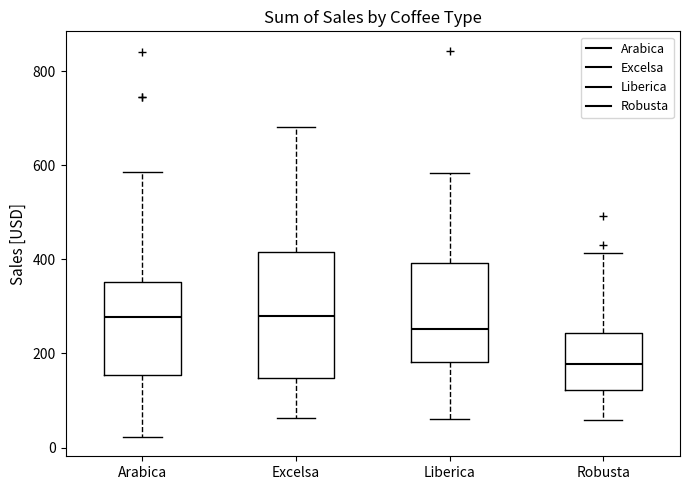

Reading left to right, read every box against the y-axis: the position of its median line, the range the box covers, and the ends of its whiskers. The values are not printed on the chart, so give them approximately, as read against the axis.

Arabica: median 280, box 160 to 360, whiskers 20 to 580
Excelsa: median 280, box 140 to 420, whiskers 60 to 680
Liberica: median 260, box 180 to 400, whiskers 60 to 580
Robusta: median 180, box 120 to 240, whiskers 60 to 420